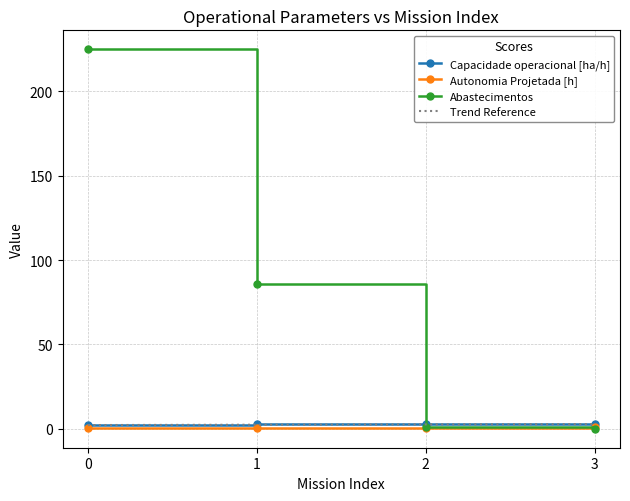

True or false: Abastecimentos and Capacidade operacional [ha/h] intersect in this chart.

True